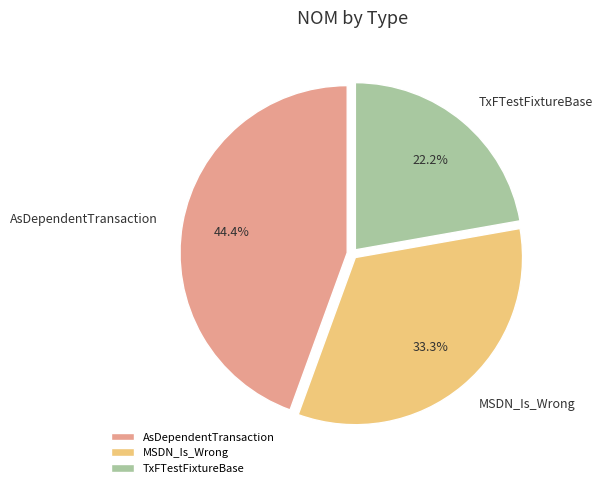

How much of the chart is everything except MSDN_Is_Wrong?

66.7%